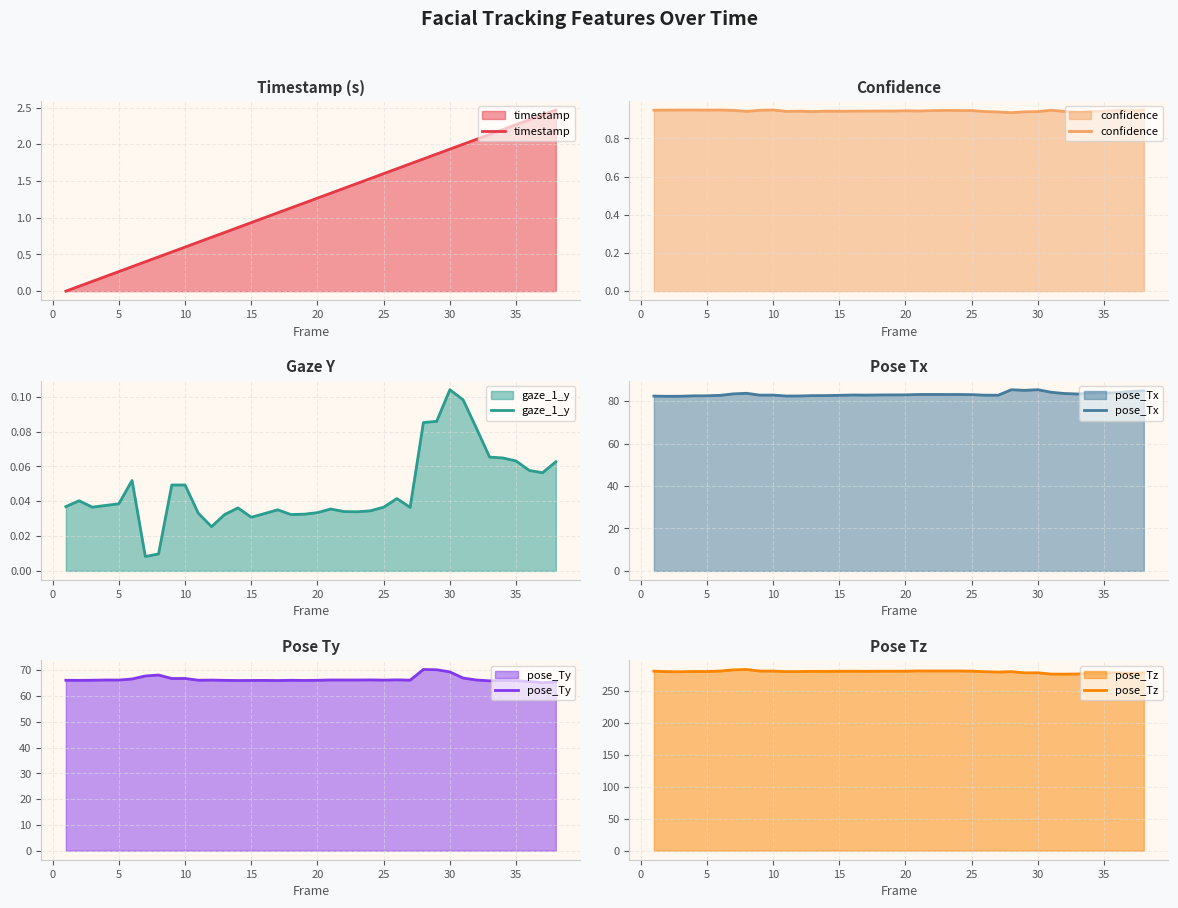

At which label does gaze_1_y reach its peak?

30